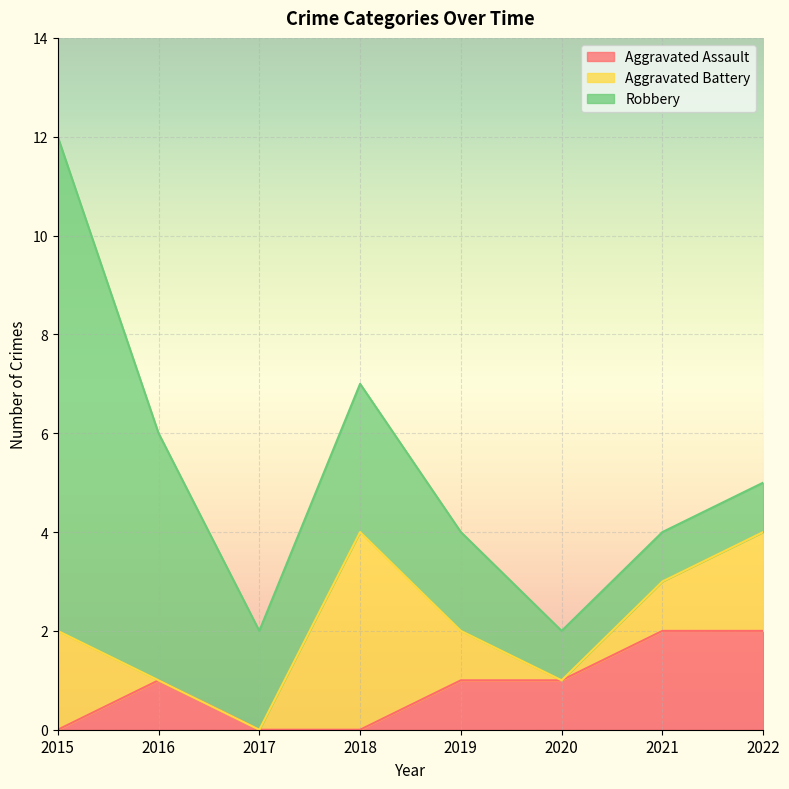

Which series changed the most between 2015 and 2020?

Robbery